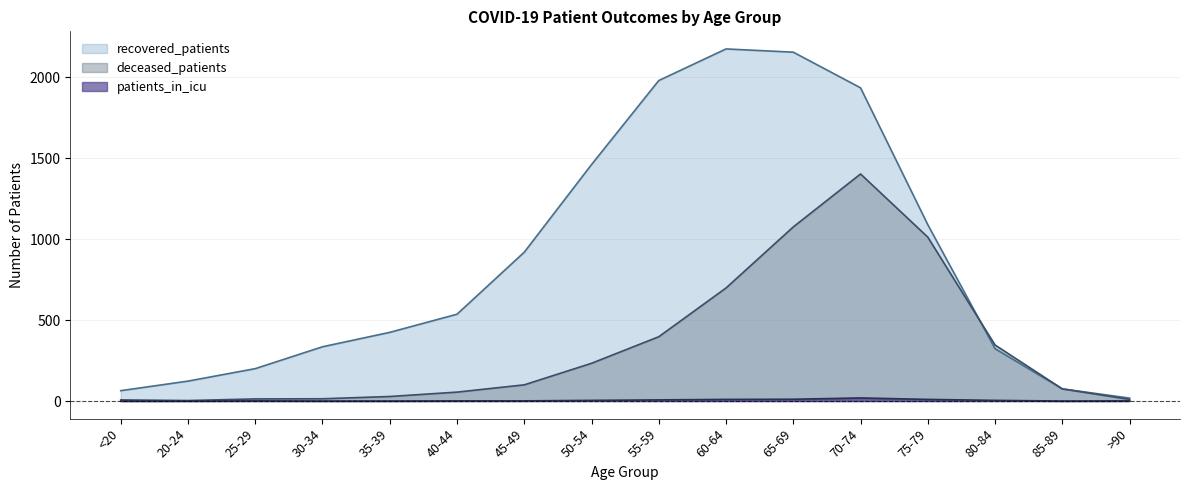

True or false: patients_in_icu and recovered_patients intersect in this chart.

False